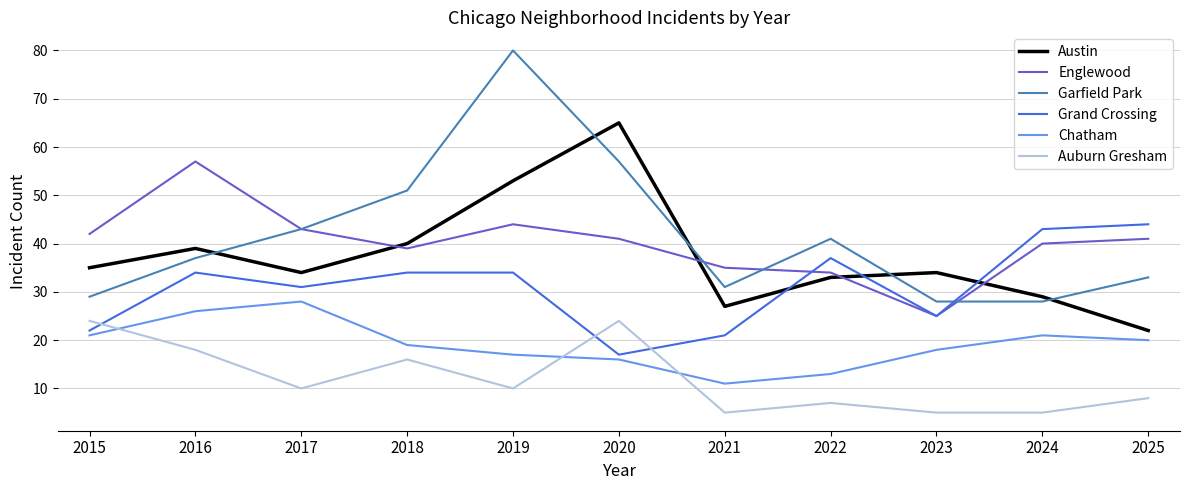

What is the smallest value displayed?

5